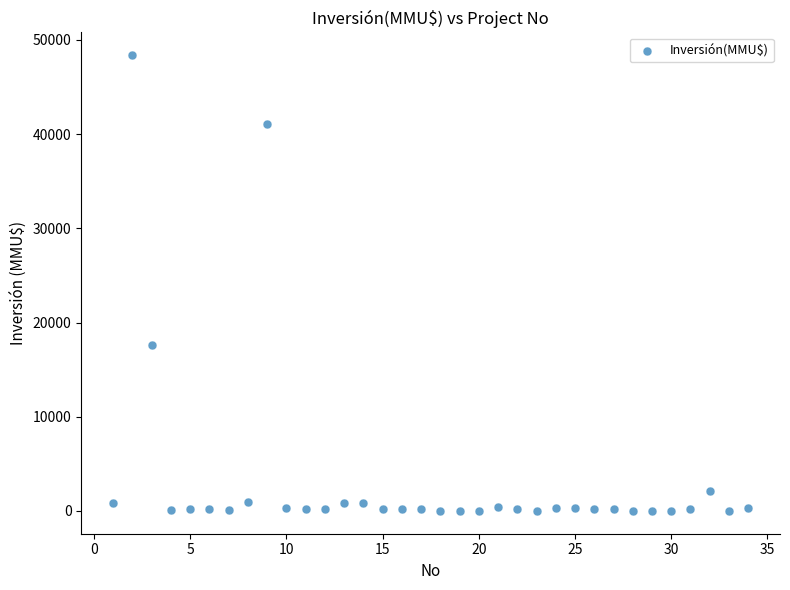

What Y value in the scatter plot is closest to 24192?

17668